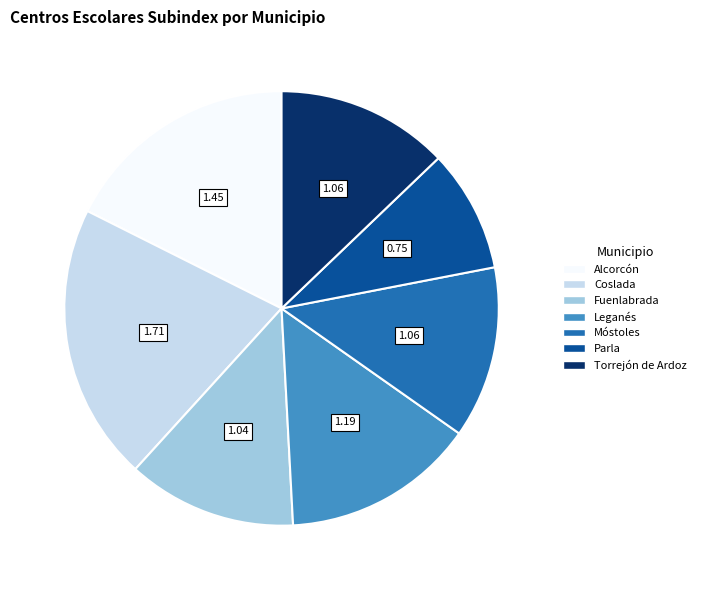

Does any single category account for the majority?

No